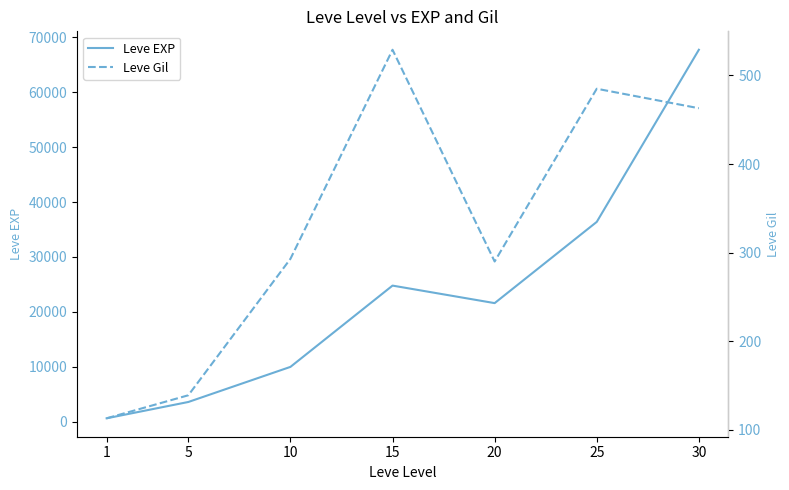

Reading right to left, transcribe all the data shown in this chart.

Leve EXP: 67730	36390	21600	24790	9990	3600	630
Leve Gil: 463	485	290	529	293	139	113